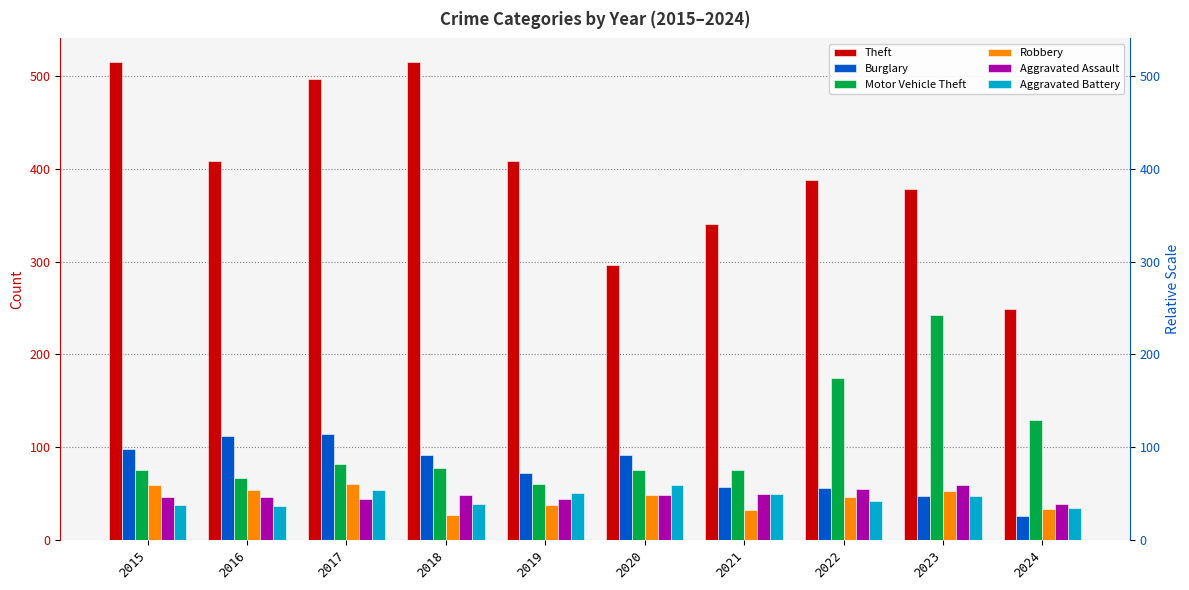

At which category does the chart reach its peak across all series?

2015